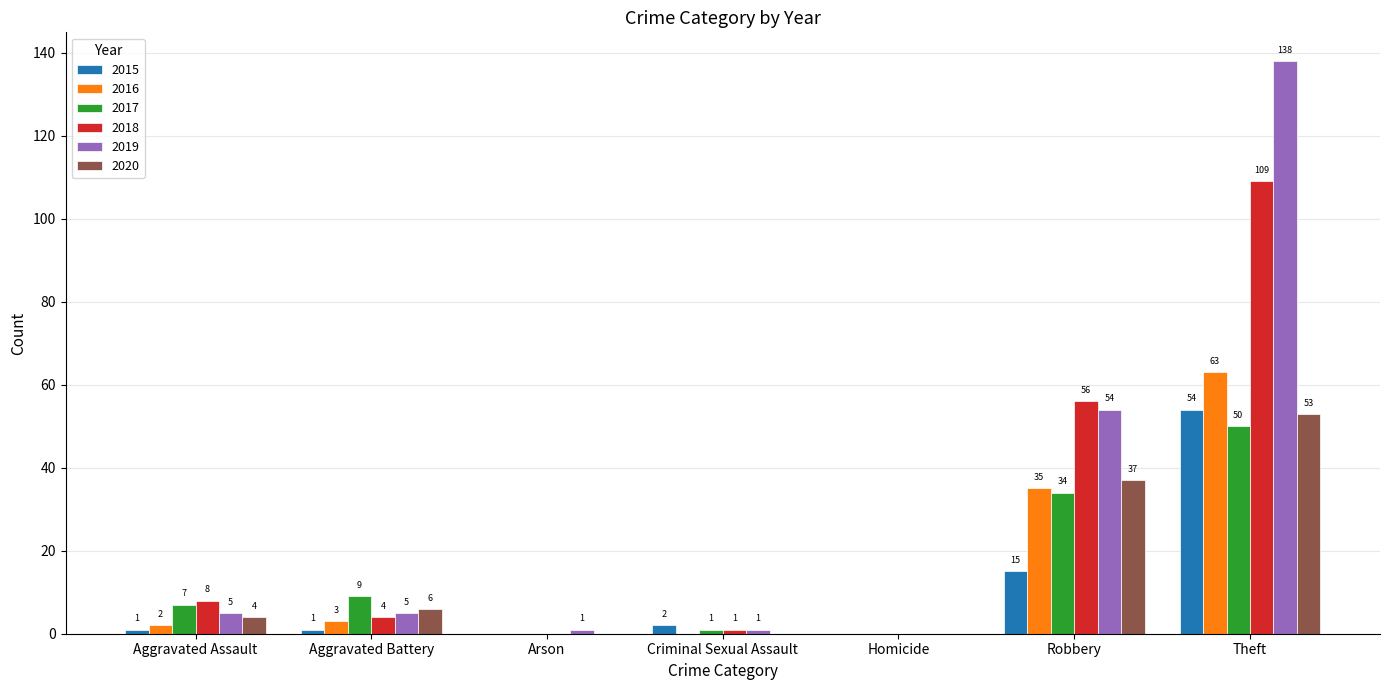

Which series has the largest total across all categories?

2019